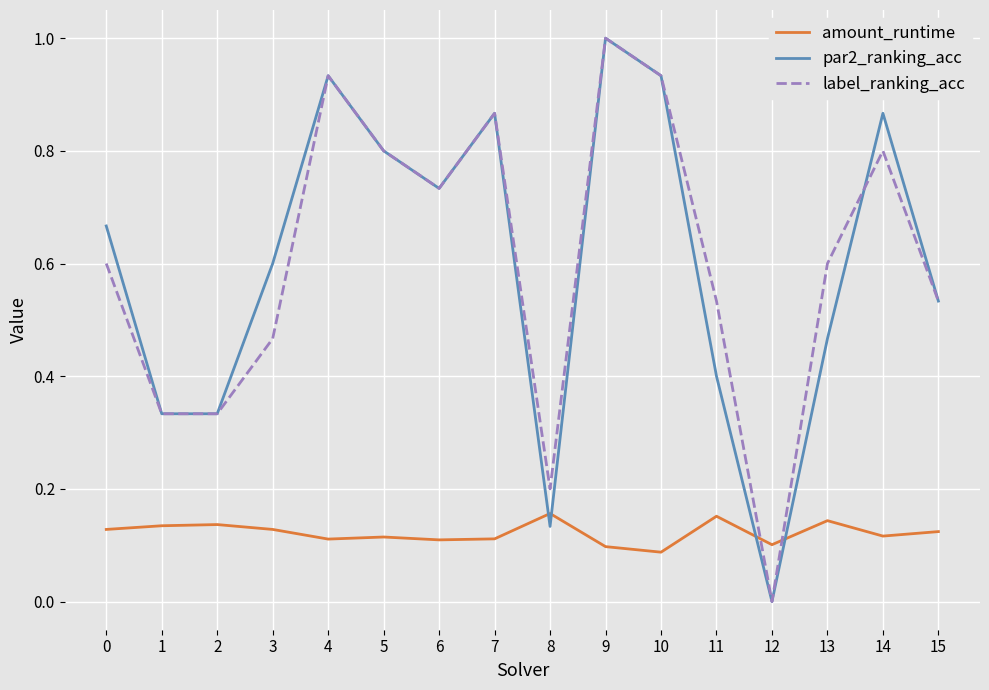

At which category is the sum across all series the highest?

9